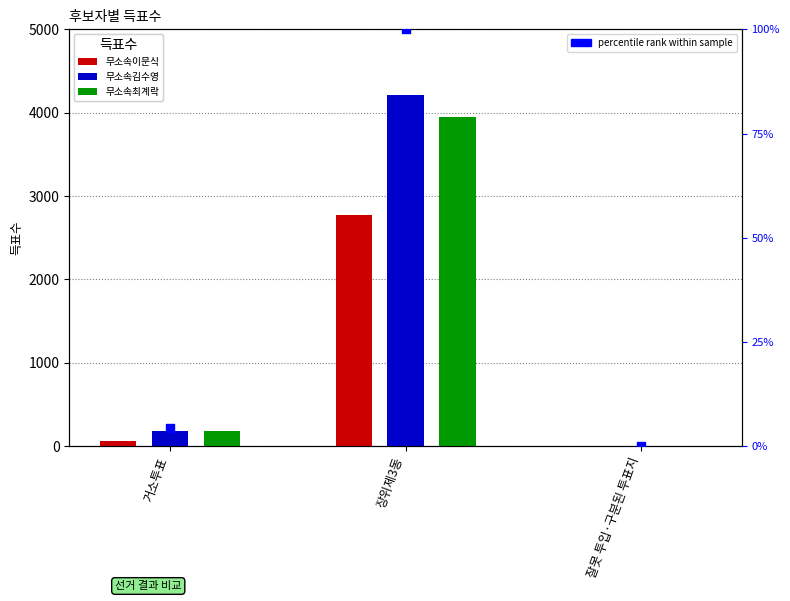

What are all the series names shown in the legend?

무소속이문식, 무소속김수영, 무소속최계락, percentile rank within sample